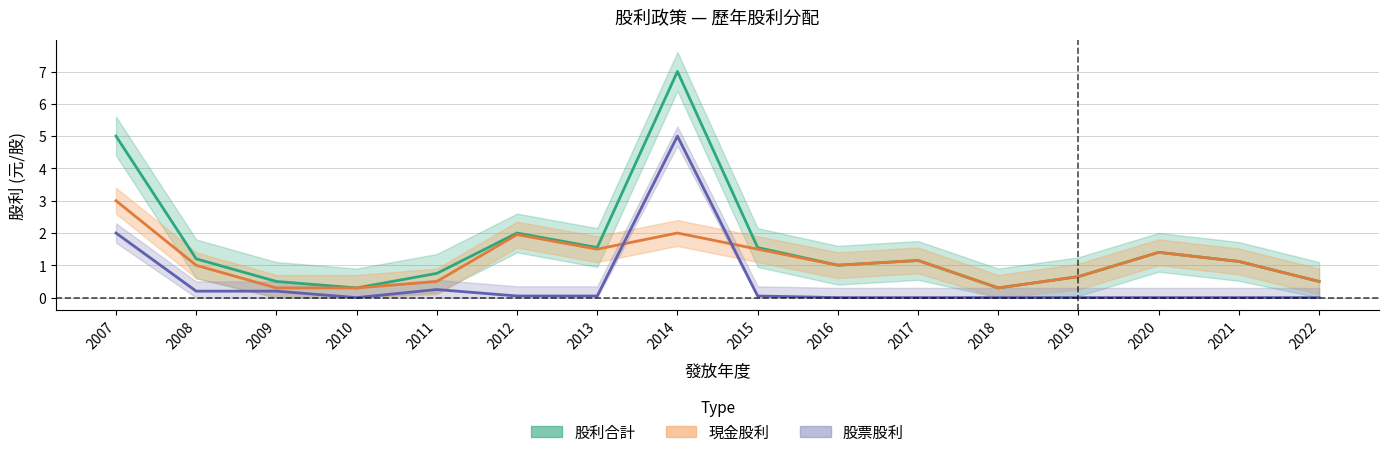

List the series in order of their overall mean, lowest first.

股票股利, 現金股利, 股利合計